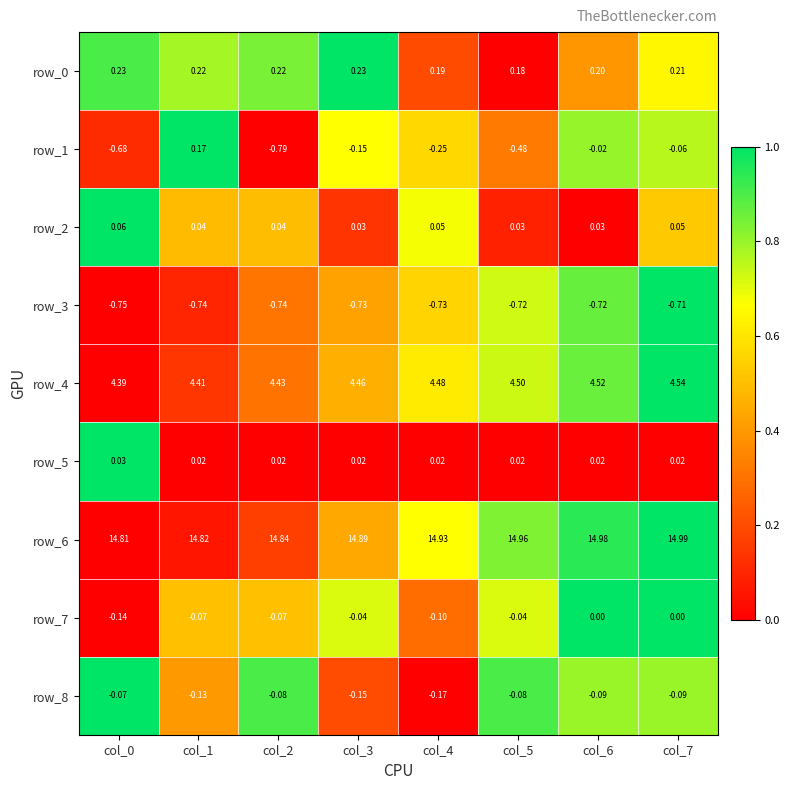

Is the value of row_1 at col_2 greater than the value of row_2 at col_5?

No